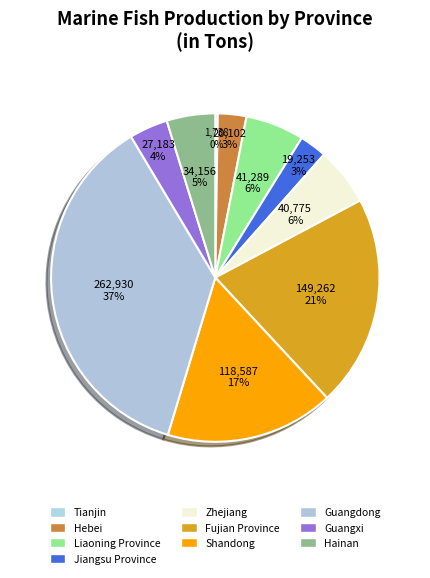

Is Hainan the majority of the pie?

No